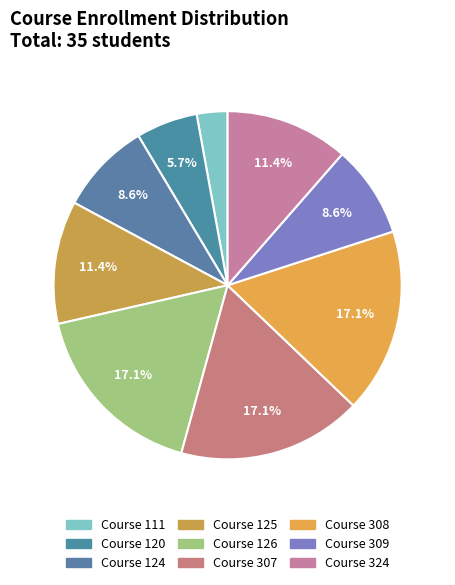

How many segments does this pie chart have?

9